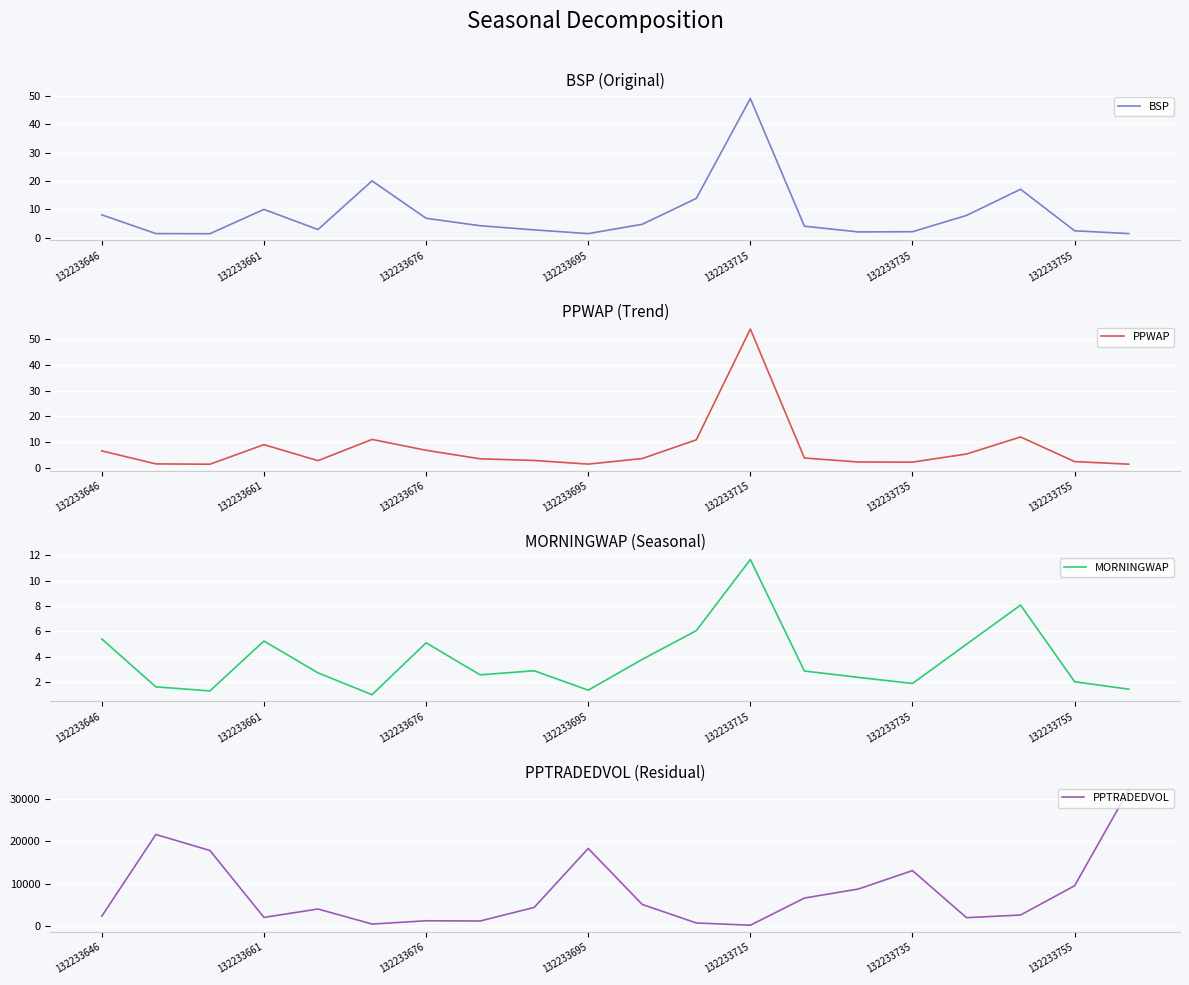

What is the greatest value displayed?

32061.0